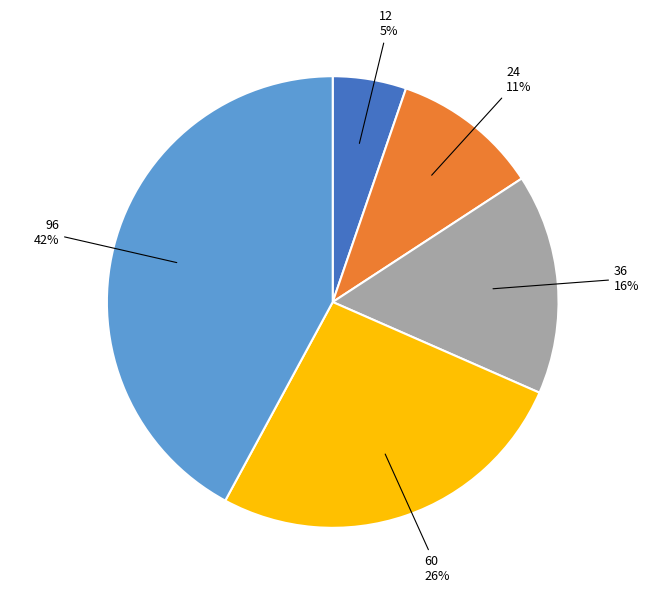

To the nearest percent, what is the difference between the largest and smallest slice percentages?

37%